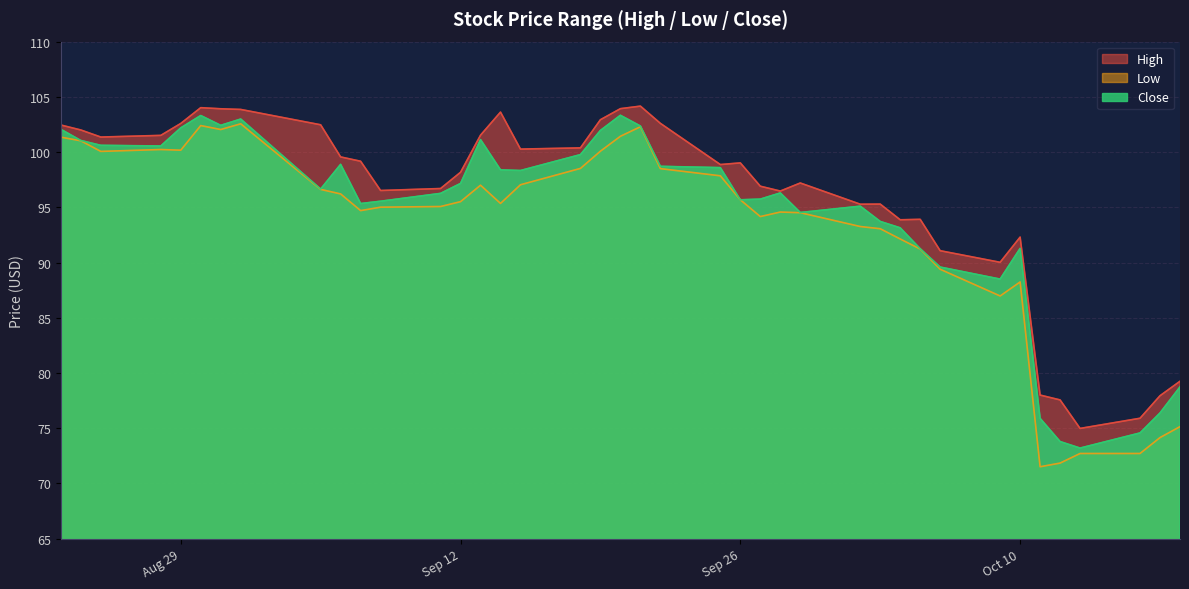

Which category has the lowest value across all series?

2023-10-11